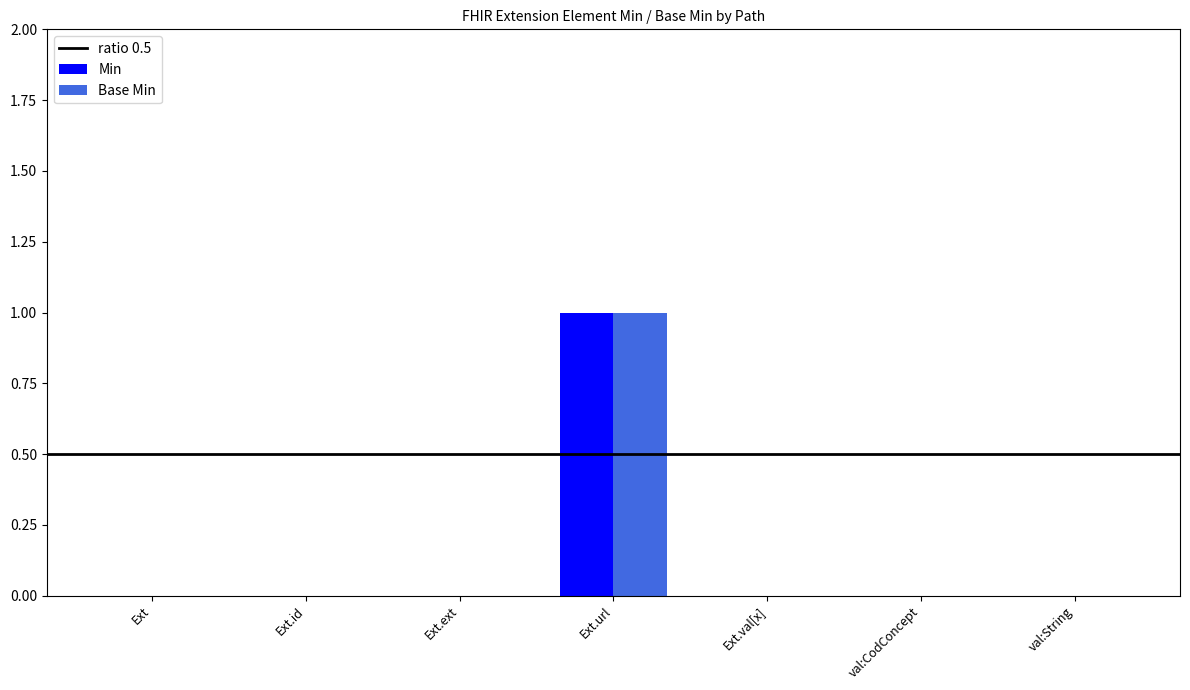

At which category is the sum across all series the highest?

Ext.url